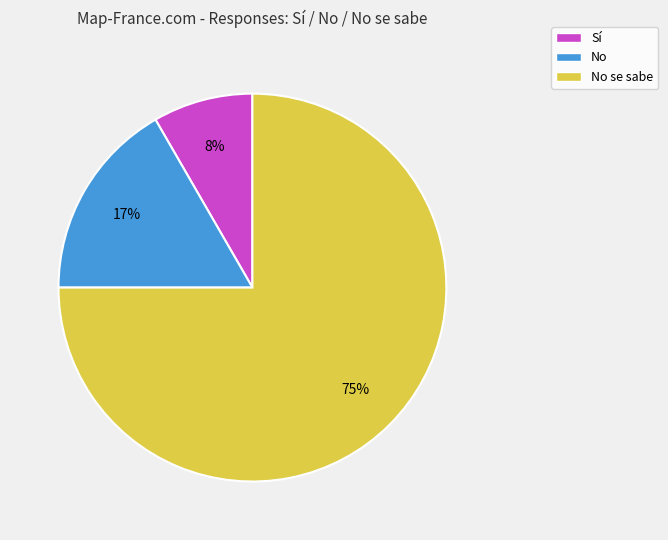

Which has a higher value, No or No se sabe?

No se sabe